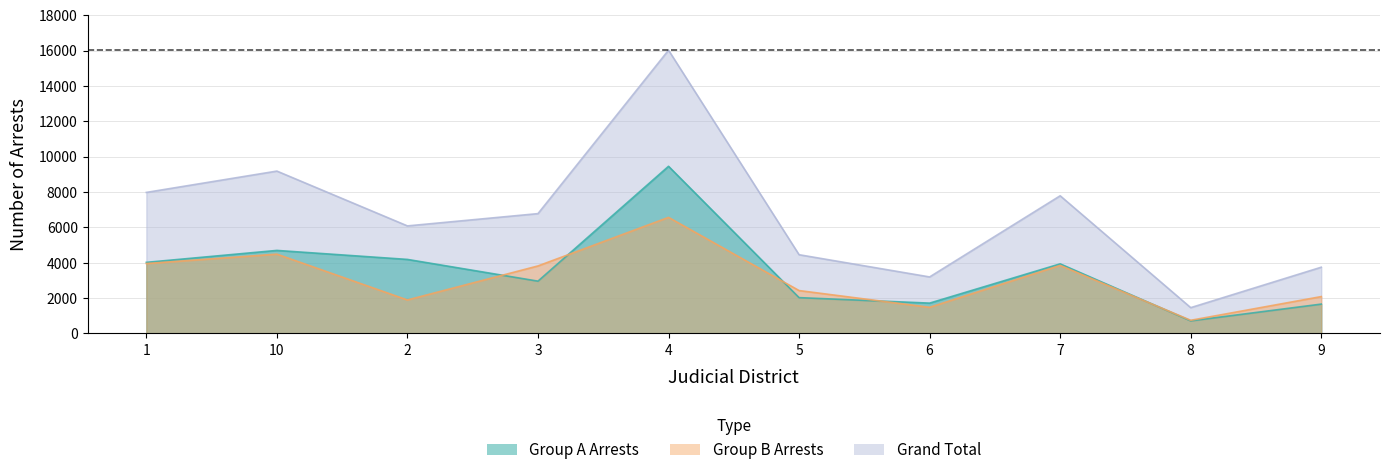

At which category does the chart reach its minimum across all series?

8